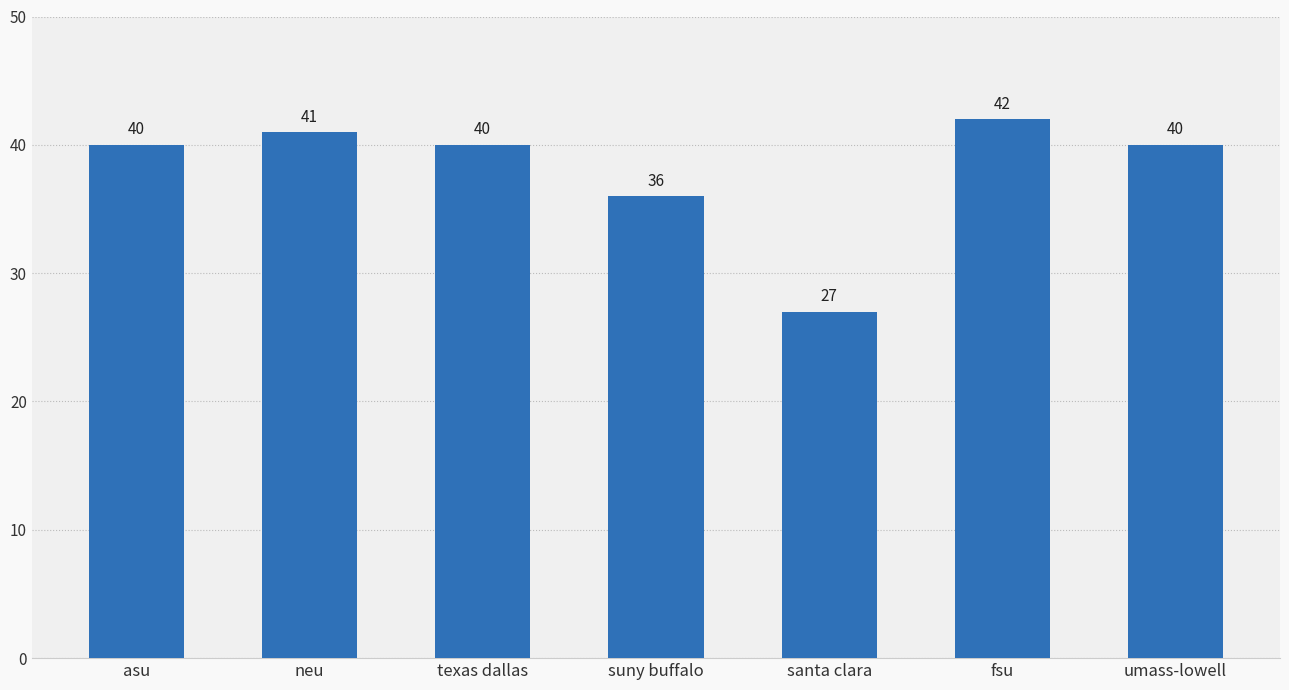

Reading right to left, transcribe all the data shown in this chart.

umass-lowell=40	fsu=42	santa clara=27	suny buffalo=36	texas dallas=40	neu=41	asu=40